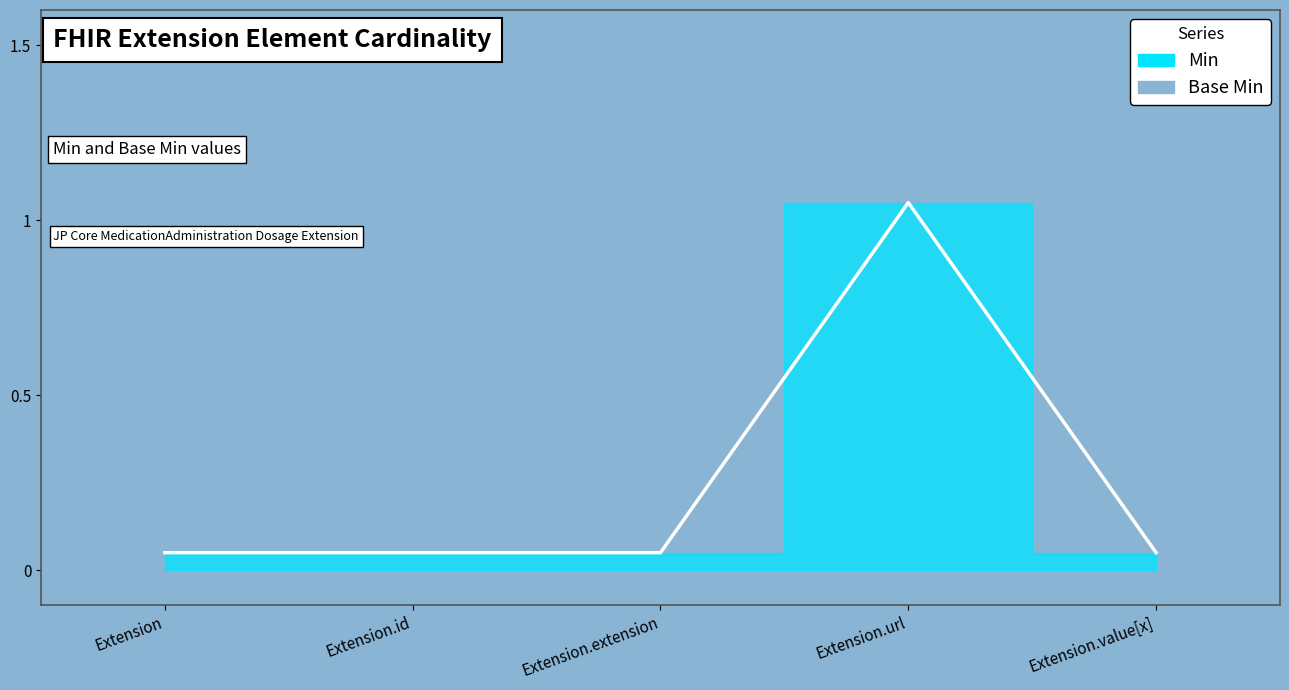

Between Extension and Extension.id, which is larger?

Extension